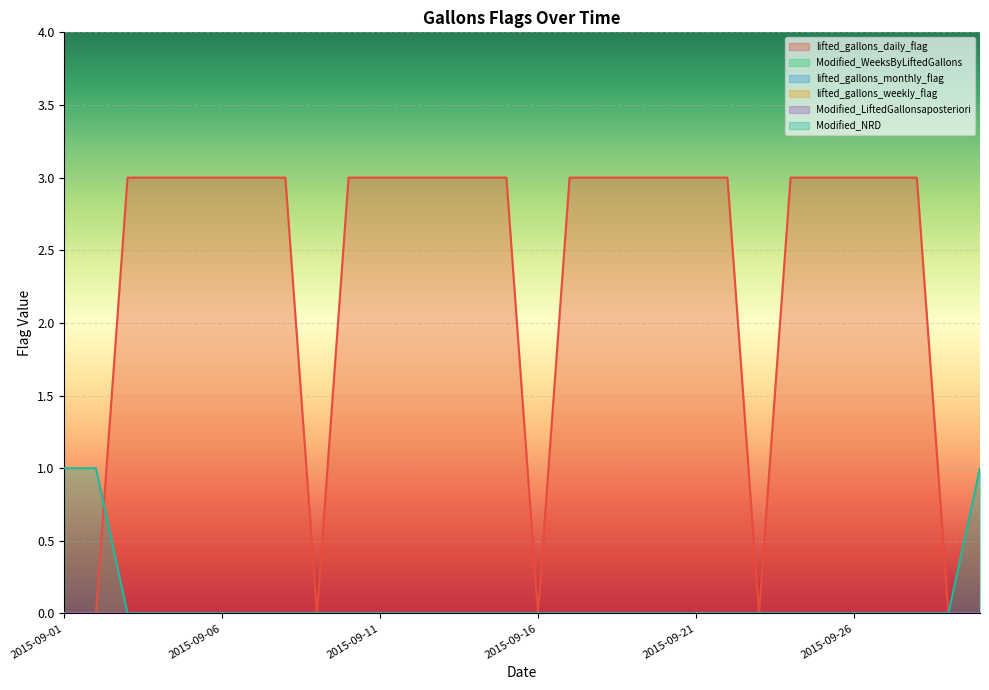

At which label does lifted_gallons_daily_flag reach its minimum?

2015-09-01